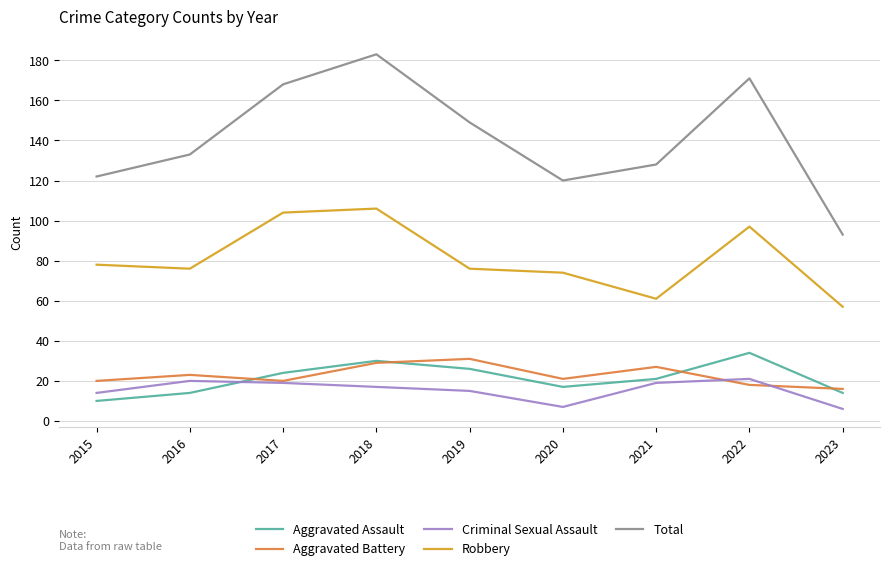

What is the sum of all Aggravated Assault values?

190